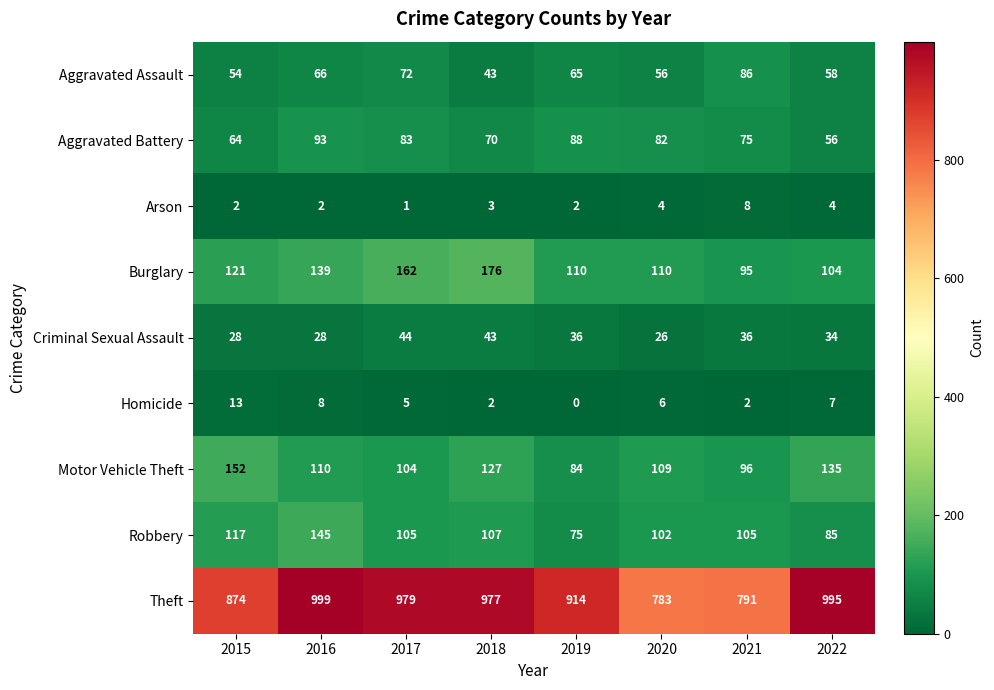

Which category has the lowest value in the Theft series?

2020